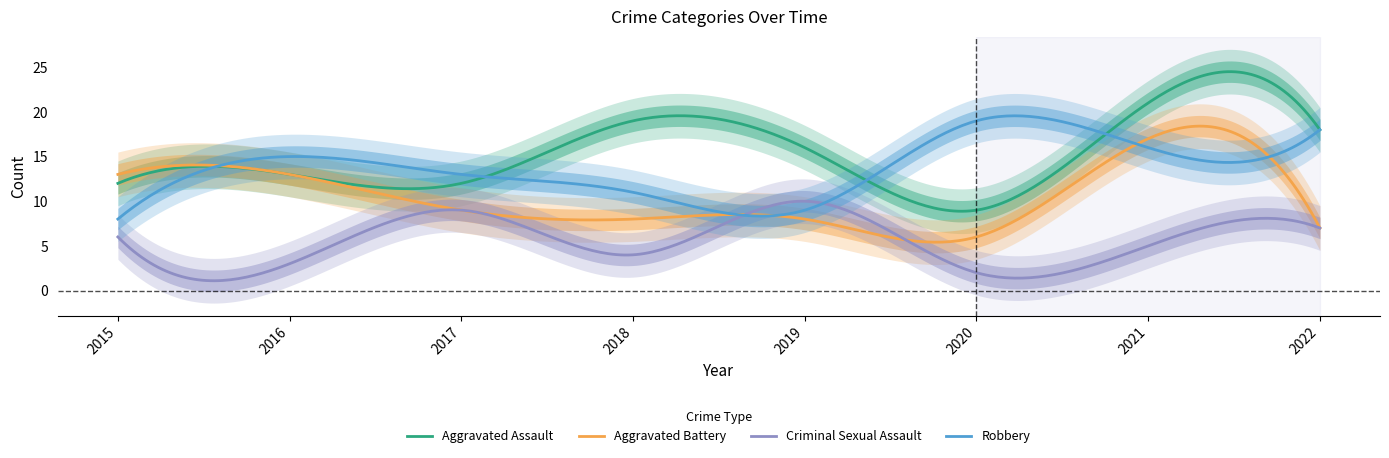

Reading left to right, extract all data points from this chart.

Aggravated Assault: 12	13	12	19	16	9	21	18
Aggravated Battery: 13	13	9	8	8	6	17	7
Criminal Sexual Assault: 6	3	9	4	10	2	5	7
Robbery: 8	15	13	11	9	19	16	18